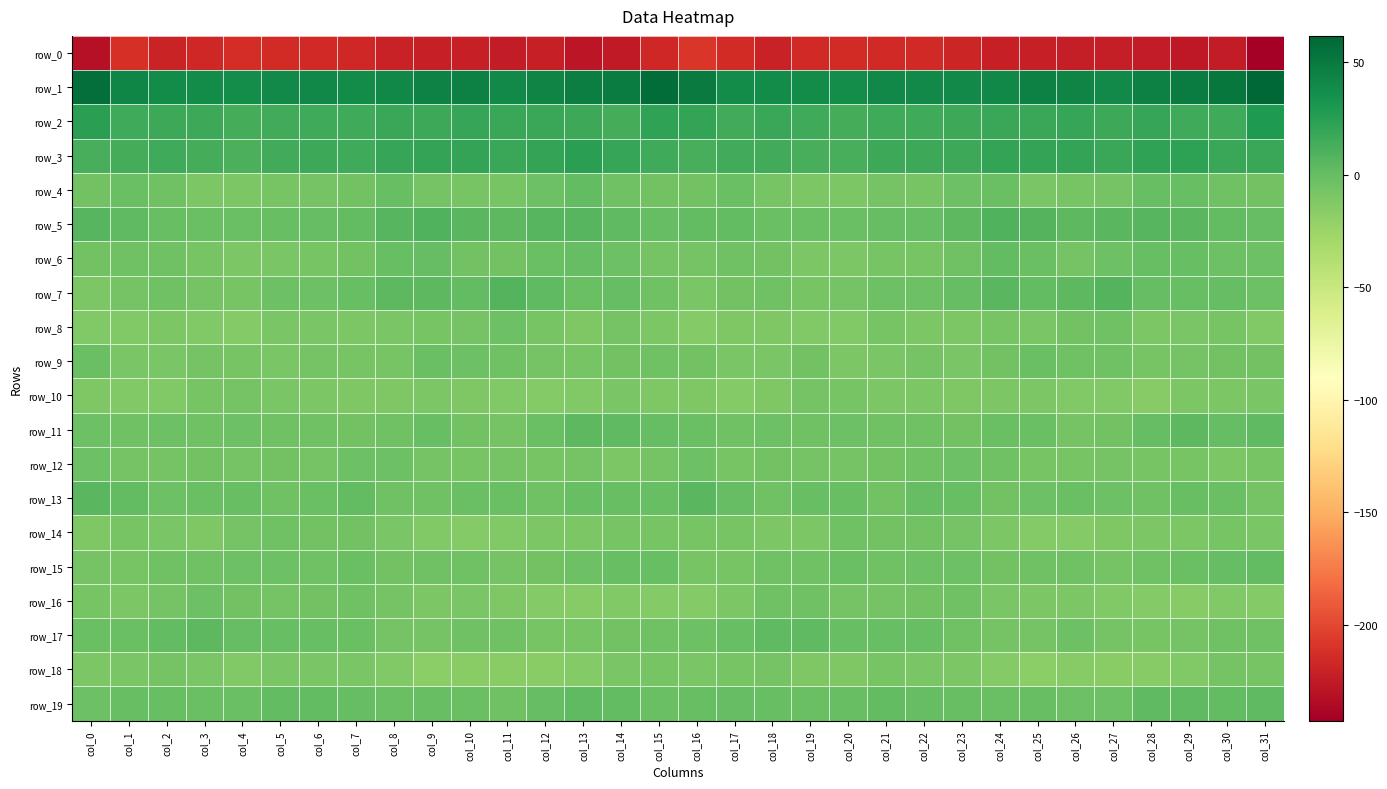

Reading left to right, list all the values displayed in this chart.

row_0: -231.1	-212.5	-219.6	-217.6	-213.8	-215.2	-216.3	-216.8	-220.6	-222.2	-221.6	-223.9	-222.2	-227.7	-225.2	-216.9	-208.9	-215.3	-220.3	-215.6	-214.3	-215.6	-216.2	-217.9	-222.0	-221.6	-223.0	-222.7	-224.4	-227.1	-224.8	-242.8
row_1: 56.2	42.6	38.5	38.7	37.6	39.9	41.1	39.1	41.2	44.0	45.2	40.1	43.2	47.4	48.6	57.3	49.0	39.0	38.9	38.2	37.5	41.3	40.3	39.9	41.4	45.8	43.0	40.3	45.3	47.6	51.7	61.8
row_2: 24.2	16.0	17.1	17.4	13.1	15.3	16.3	15.9	18.8	17.3	19.1	18.3	18.9	17.7	14.1	22.5	20.6	14.6	18.2	15.7	13.0	16.4	16.3	16.7	18.5	17.8	19.3	17.8	19.3	16.1	16.2	28.7
row_3: 12.2	13.4	15.5	13.5	11.8	15.2	17.6	15.7	19.9	20.2	20.9	18.8	20.2	24.5	19.1	15.8	12.7	14.2	15.0	12.4	12.7	16.8	16.9	16.6	20.8	20.2	20.6	18.4	22.1	23.3	18.4	18.9
row_4: -5.6	-1.4	-4.4	-10.4	-10.4	-8.4	-6.7	-5.3	-0.5	-7.1	-7.6	-8.0	-3.2	1.8	-4.6	-5.2	-5.9	-1.4	-7.5	-10.7	-10.0	-6.9	-7.2	-2.7	-2.0	-8.4	-7.7	-6.8	-0.5	-0.6	-4.5	-5.4
row_5: 6.9	2.5	-0.3	-1.6	-2.3	-0.5	1.0	1.8	7.0	8.6	5.5	4.3	6.7	6.0	3.0	0.3	2.0	1.1	-1.3	-1.9	-2.1	0.7	0.8	3.6	8.4	7.8	4.1	5.4	6.5	5.1	2.0	0.7
row_6: -5.2	-4.2	-3.7	-8.2	-10.3	-8.8	-8.1	-6.0	-0.1	0.0	-5.2	-4.9	-1.7	0.7	-3.0	-7.1	-6.6	-3.7	-5.1	-9.8	-9.8	-8.1	-7.8	-4.0	1.3	-1.9	-6.4	-3.5	-0.4	-0.2	-3.6	-2.5
row_7: -9.9	-6.6	-3.9	-7.0	-7.7	-3.6	-3.2	-1.3	3.8	3.8	2.2	8.1	2.8	-1.6	0.2	-4.6	-9.0	-5.4	-4.2	-8.3	-6.3	-2.8	-2.8	0.4	5.2	2.0	4.4	7.7	0.0	-0.7	0.2	-2.9
row_8: -12.3	-12.4	-10.7	-12.2	-13.3	-9.1	-8.9	-10.4	-8.7	-8.2	-7.1	-3.6	-7.5	-10.8	-7.0	-10.3	-13.3	-11.5	-11.1	-13.0	-12.5	-7.7	-9.7	-10.4	-7.5	-8.7	-5.6	-3.9	-9.9	-9.1	-7.3	-13.0
row_9: -2.0	-8.6	-9.5	-6.1	-8.4	-9.6	-6.5	-8.1	-8.0	-1.7	-3.4	-4.1	-6.2	-8.1	-5.7	-3.9	-5.0	-9.2	-9.0	-5.9	-9.7	-8.5	-6.2	-9.4	-5.0	-1.7	-4.0	-4.5	-7.4	-7.2	-5.4	-5.6
row_10: -11.2	-13.0	-13.1	-8.0	-6.8	-9.2	-10.5	-11.2	-11.5	-10.0	-11.5	-13.0	-14.2	-12.4	-9.1	-11.7	-11.9	-13.7	-11.9	-6.3	-7.7	-10.0	-10.5	-11.9	-10.4	-10.5	-12.4	-13.1	-14.7	-9.8	-10.2	-9.2
row_11: -3.2	-4.2	-3.3	-4.0	-3.6	-3.8	-3.9	-4.9	-3.9	-1.1	-5.0	-6.4	-2.0	3.9	2.5	0.3	-2.4	-4.3	-3.0	-4.1	-3.4	-4.1	-4.0	-5.3	-2.3	-2.4	-6.4	-4.9	0.3	4.3	1.0	2.8
row_12: -3.2	-6.7	-6.9	-5.1	-7.1	-5.8	-6.1	-2.7	-3.5	-6.6	-8.2	-7.2	-8.3	-7.1	-10.1	-7.2	-2.8	-7.6	-5.2	-6.3	-6.5	-6.0	-4.8	-3.0	-4.3	-8.2	-7.9	-7.2	-8.1	-7.9	-10.6	-8.3
row_13: 5.1	2.2	-3.5	-2.0	-0.4	-3.9	-2.4	1.3	-4.6	-4.3	-2.4	-2.4	-4.4	-0.9	-0.5	-0.5	4.7	0.3	-3.8	-1.1	-0.9	-4.9	0.3	-0.8	-5.9	-3.5	-1.9	-3.2	-3.7	-0.4	-1.5	-6.2
row_14: -10.9	-8.0	-8.9	-11.3	-6.6	-4.5	-5.7	-5.6	-8.7	-12.1	-14.2	-12.5	-10.6	-10.6	-8.2	-8.4	-8.3	-7.6	-10.7	-10.1	-4.6	-5.4	-5.5	-6.9	-10.1	-13.5	-13.7	-11.3	-10.8	-10.2	-7.7	-9.2
row_15: -7.0	-8.2	-4.2	-4.5	-2.7	-3.0	-3.8	-2.3	-5.0	-4.7	-3.8	-6.6	-5.0	-2.7	-0.7	-1.2	-7.9	-7.2	-3.8	-4.2	-2.1	-4.2	-2.7	-3.6	-5.5	-4.2	-4.5	-6.6	-3.7	-2.4	0.6	2.2
row_16: -8.2	-10.4	-6.6	-3.1	-5.7	-6.7	-5.8	-4.0	-6.6	-9.8	-9.4	-12.0	-13.6	-15.2	-12.9	-14.3	-13.3	-10.4	-4.4	-3.7	-6.5	-6.5	-5.3	-4.3	-8.6	-9.7	-10.0	-12.8	-13.8	-14.9	-12.1	-13.7
row_17: -1.7	-1.3	1.3	3.9	0.3	-0.8	-0.5	-1.9	-6.1	-7.2	-3.7	-4.7	-7.7	-7.2	-4.9	-4.8	-2.8	-1.2	3.2	2.6	-0.5	-0.5	-0.6	-3.9	-6.7	-6.5	-2.9	-6.4	-7.8	-6.2	-4.2	-4.1
row_18: -10.6	-8.9	-7.1	-8.6	-12.2	-9.0	-8.5	-8.7	-12.4	-16.9	-15.7	-16.0	-16.0	-14.1	-9.0	-7.9	-8.7	-8.2	-6.5	-11.1	-11.5	-7.8	-8.8	-10.0	-14.1	-17.3	-15.3	-16.5	-15.4	-12.6	-7.1	-7.3
row_19: -3.2	-0.1	-0.2	-1.4	-2.1	1.2	1.3	0.7	-1.7	-0.7	-2.0	-3.7	1.0	3.1	1.7	-1.4	-1.1	0.4	-0.5	-2.4	-0.9	1.8	0.9	-0.3	-1.5	-0.6	-3.1	-2.6	2.6	2.6	1.6	3.0